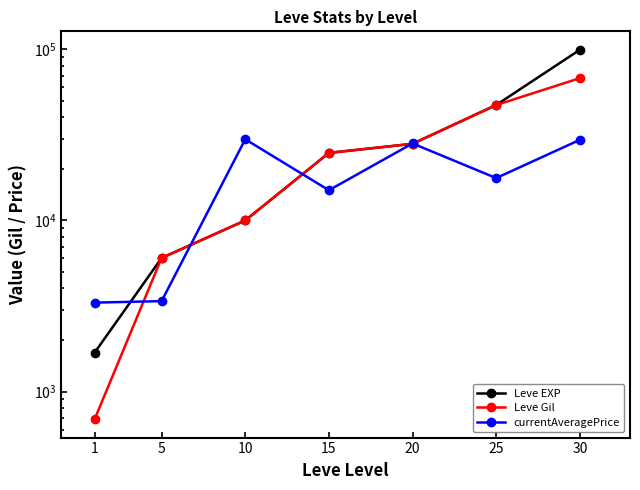

Does the chart have visible grid lines?

No